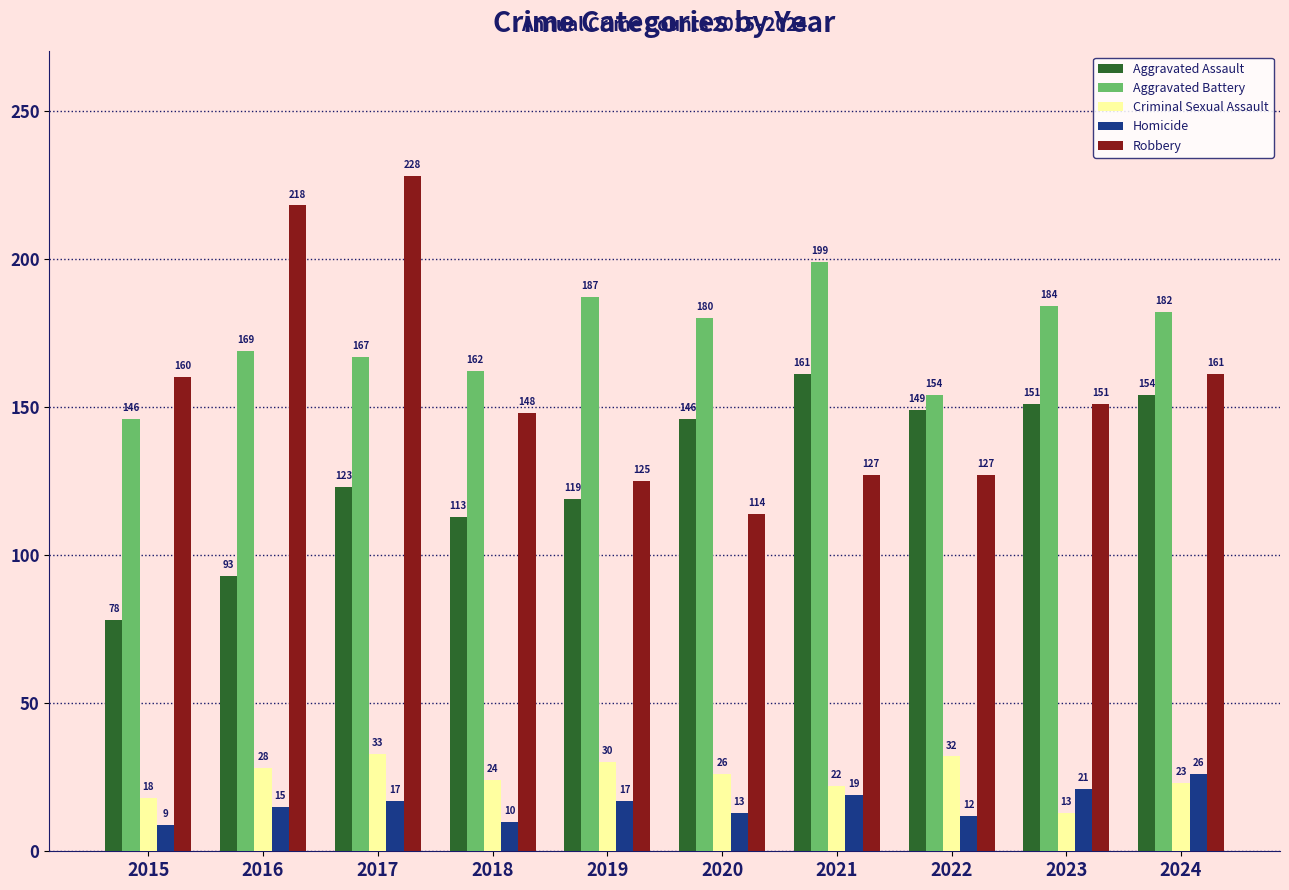

Which series changed the most between 2017 and 2018?

Robbery